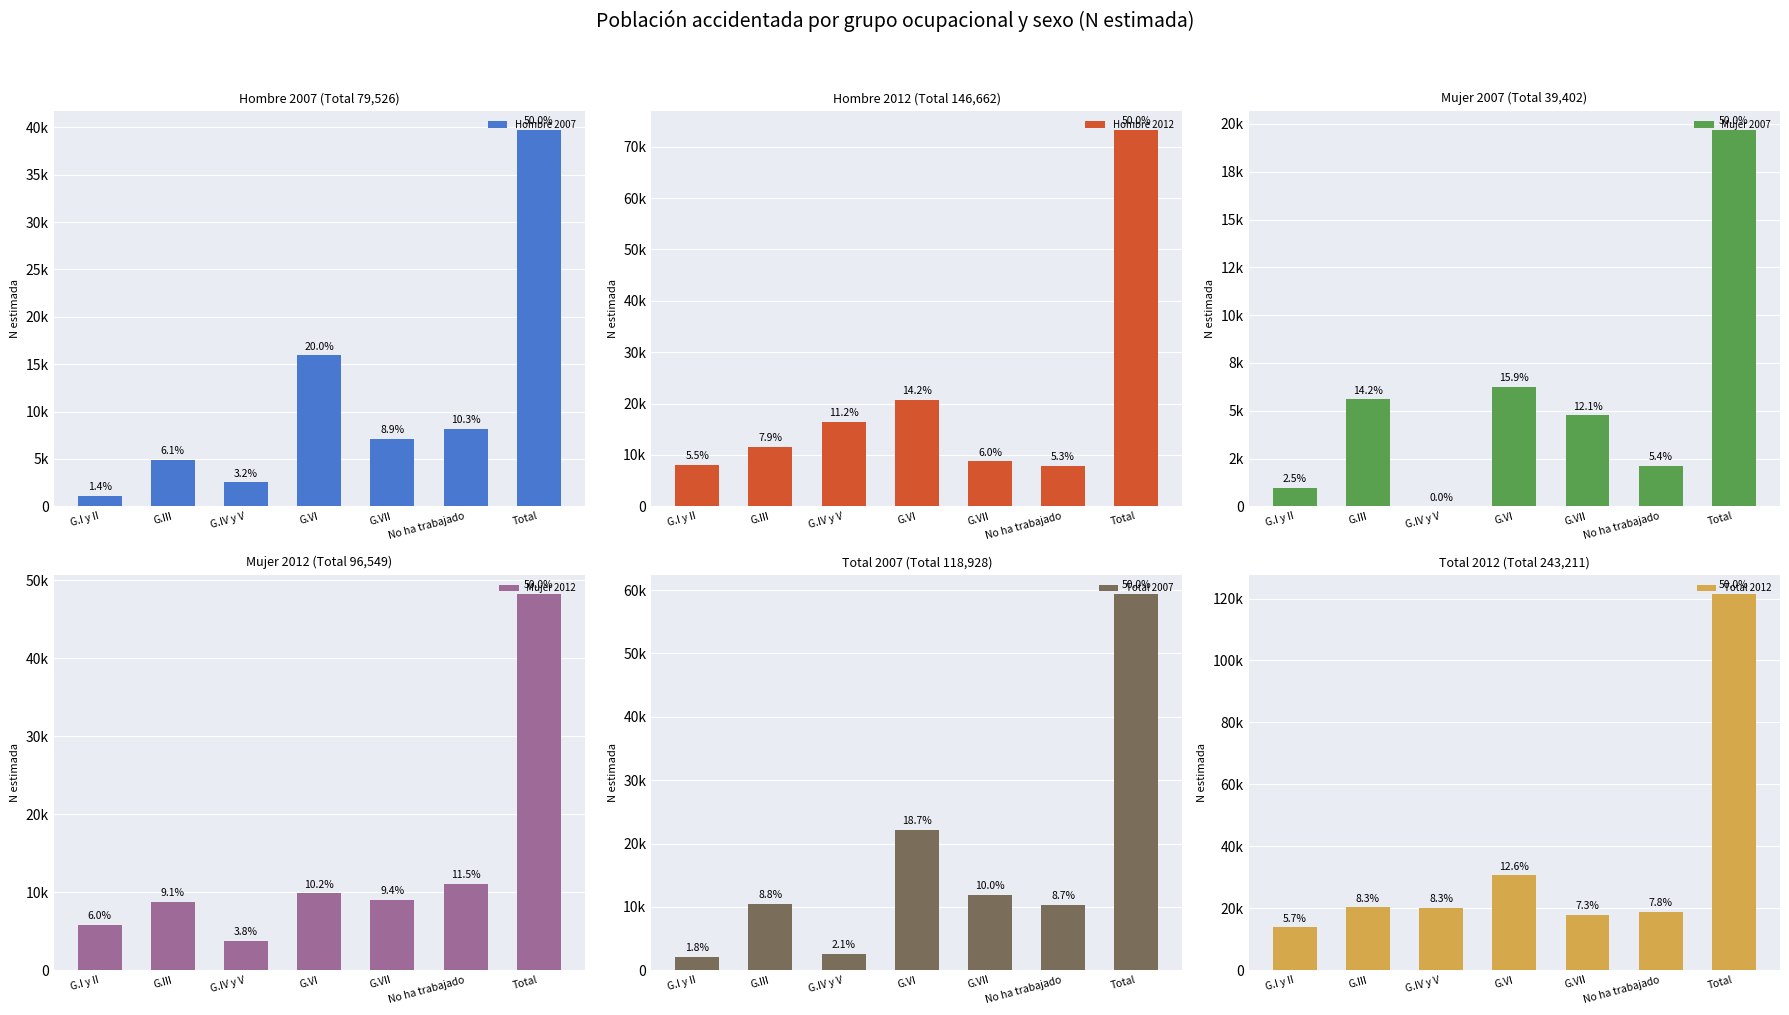

Does the chart contain any negative values?

No